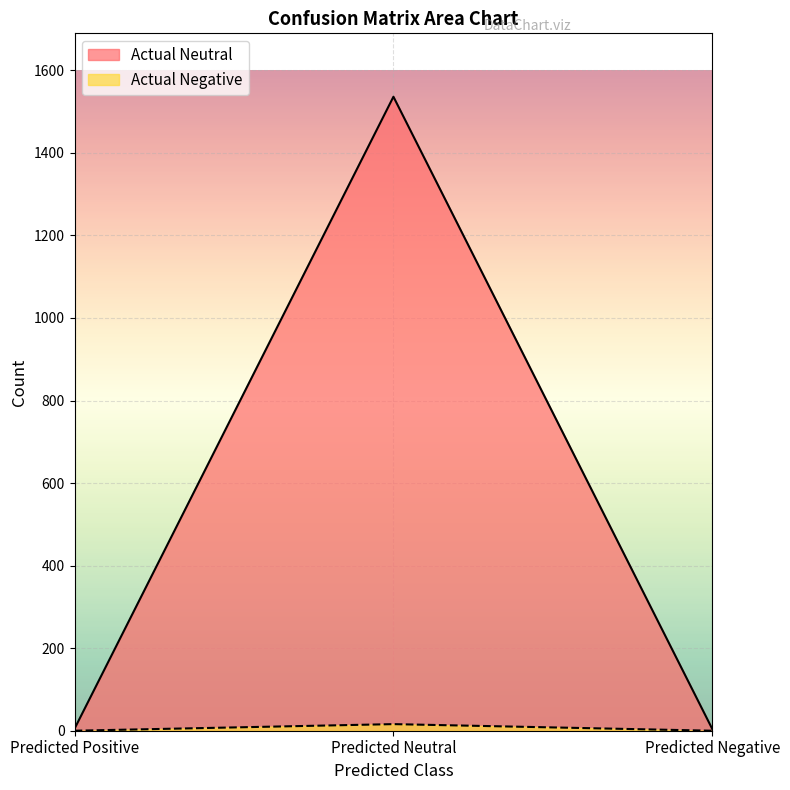

Which series has the largest range (max minus min)?

Actual Neutral